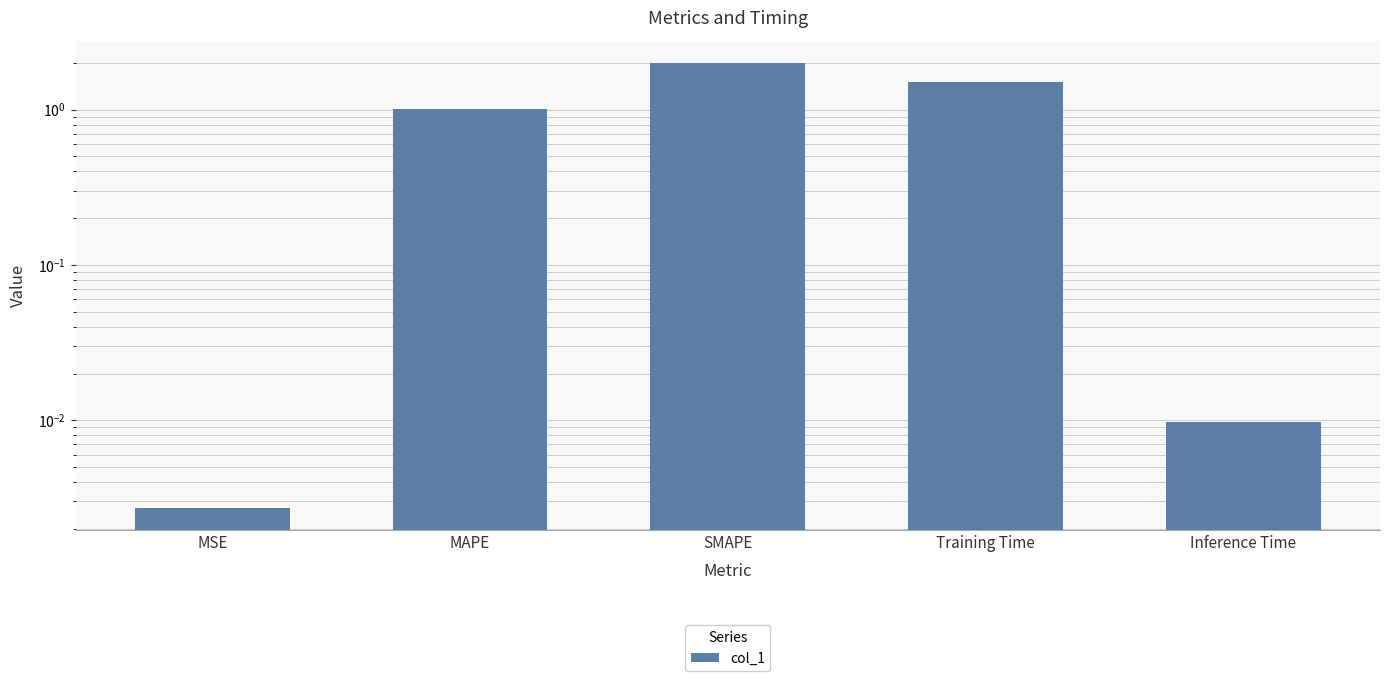

Which category has the lowest value across all series?

MSE